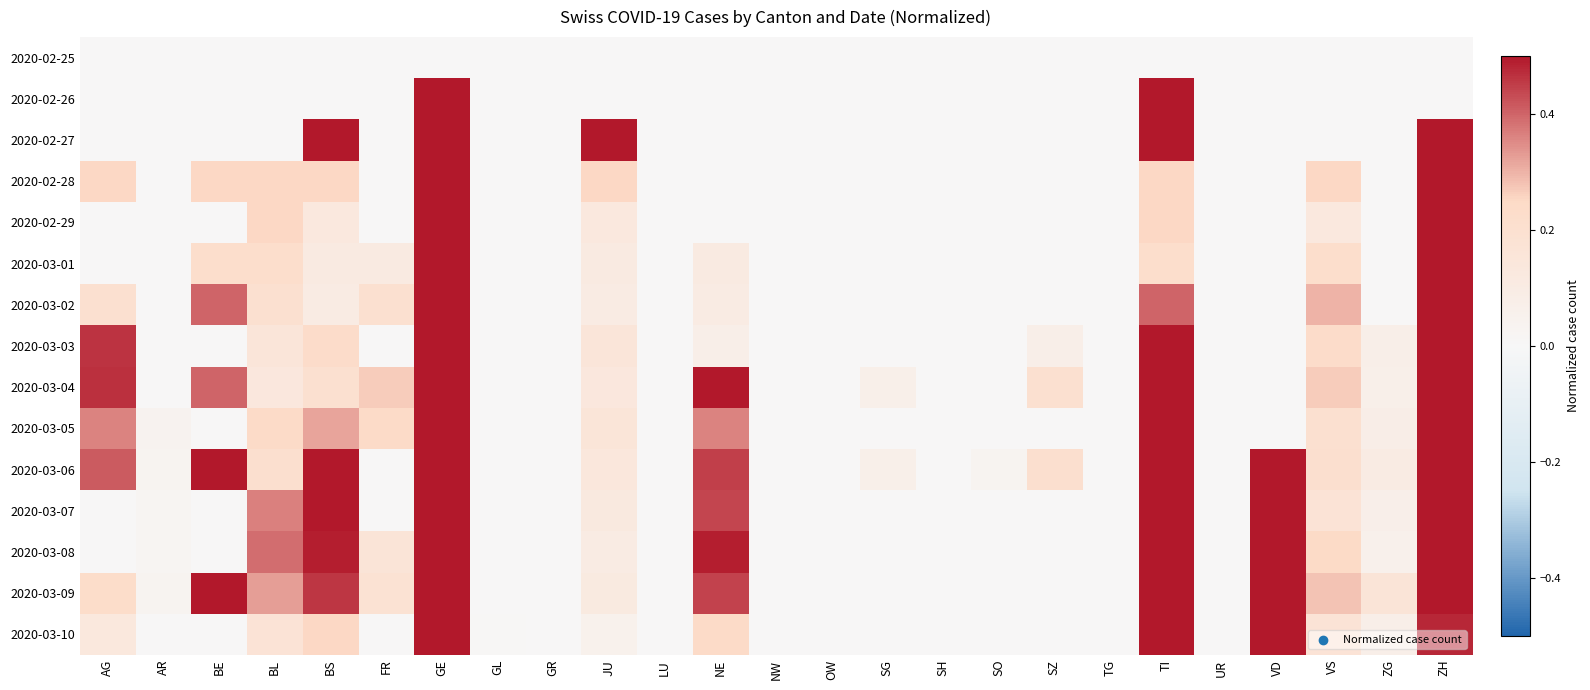

Reading right to left, extract all data points from this chart.

2020-02-25: ZH=0.0	ZG=0.0	VS=0.0	VD=0.0	UR=0.0	TI=0.0	TG=0.0	SZ=0.0	SO=0.0	SH=0.0	SG=0.0	OW=0.0	NW=0.0	NE=0.0	LU=0.0	JU=0.0	GR=0.0	GL=0.0	GE=0.0	FR=0.0	BS=0.0	BL=0.0	BE=0.0	AR=0.0	AG=0.0
2020-02-26: ZH=0.0	ZG=0.0	VS=0.0	VD=0.0	UR=0.0	TI=1.0	TG=0.0	SZ=0.0	SO=0.0	SH=0.0	SG=0.0	OW=0.0	NW=0.0	NE=0.0	LU=0.0	JU=0.0	GR=0.0	GL=0.0	GE=1.0	FR=0.0	BS=0.0	BL=0.0	BE=0.0	AR=0.0	AG=0.0
2020-02-27: ZH=1.0	ZG=0.0	VS=0.0	VD=0.0	UR=0.0	TI=0.5	TG=0.0	SZ=0.0	SO=0.0	SH=0.0	SG=0.0	OW=0.0	NW=0.0	NE=0.0	LU=0.0	JU=0.5	GR=0.0	GL=0.0	GE=0.5	FR=0.0	BS=0.5	BL=0.0	BE=0.0	AR=0.0	AG=0.0
2020-02-28: ZH=0.5	ZG=0.0	VS=0.2	VD=0.0	UR=0.0	TI=0.2	TG=0.0	SZ=0.0	SO=0.0	SH=0.0	SG=0.0	OW=0.0	NW=0.0	NE=0.0	LU=0.0	JU=0.2	GR=0.0	GL=0.0	GE=1.0	FR=0.0	BS=0.2	BL=0.2	BE=0.2	AR=0.0	AG=0.2
2020-02-29: ZH=0.8	ZG=0.0	VS=0.1	VD=0.0	UR=0.0	TI=0.2	TG=0.0	SZ=0.0	SO=0.0	SH=0.0	SG=0.0	OW=0.0	NW=0.0	NE=0.0	LU=0.0	JU=0.1	GR=0.0	GL=0.0	GE=1.0	FR=0.0	BS=0.1	BL=0.2	BE=0.0	AR=0.0	AG=0.0
2020-03-01: ZH=0.8	ZG=0.0	VS=0.2	VD=0.0	UR=0.0	TI=0.2	TG=0.0	SZ=0.0	SO=0.0	SH=0.0	SG=0.0	OW=0.0	NW=0.0	NE=0.1	LU=0.0	JU=0.1	GR=0.0	GL=0.0	GE=1.0	FR=0.1	BS=0.1	BL=0.2	BE=0.2	AR=0.0	AG=0.0
2020-03-02: ZH=1.0	ZG=0.0	VS=0.3	VD=0.0	UR=0.0	TI=0.4	TG=0.0	SZ=0.0	SO=0.0	SH=0.0	SG=0.0	OW=0.0	NW=0.0	NE=0.1	LU=0.0	JU=0.1	GR=0.0	GL=0.0	GE=1.0	FR=0.2	BS=0.1	BL=0.2	BE=0.4	AR=0.0	AG=0.2
2020-03-03: ZH=1.0	ZG=0.1	VS=0.2	VD=0.0	UR=0.0	TI=0.6	TG=0.0	SZ=0.1	SO=0.0	SH=0.0	SG=0.0	OW=0.0	NW=0.0	NE=0.1	LU=0.0	JU=0.2	GR=0.0	GL=0.0	GE=1.0	FR=0.0	BS=0.2	BL=0.2	BE=0.0	AR=0.0	AG=0.5
2020-03-04: ZH=1.0	ZG=0.1	VS=0.3	VD=0.0	UR=0.0	TI=0.9	TG=0.0	SZ=0.2	SO=0.0	SH=0.0	SG=0.1	OW=0.0	NW=0.0	NE=0.5	LU=0.0	JU=0.1	GR=0.0	GL=0.0	GE=0.9	FR=0.3	BS=0.2	BL=0.1	BE=0.4	AR=0.0	AG=0.5
2020-03-05: ZH=0.9	ZG=0.1	VS=0.2	VD=0.0	UR=0.0	TI=1.0	TG=0.0	SZ=0.0	SO=0.0	SH=0.0	SG=0.0	OW=0.0	NW=0.0	NE=0.4	LU=0.0	JU=0.2	GR=0.0	GL=0.0	GE=0.7	FR=0.2	BS=0.3	BL=0.2	BE=0.0	AR=0.0	AG=0.4
2020-03-06: ZH=1.0	ZG=0.1	VS=0.2	VD=0.8	UR=0.0	TI=1.0	TG=0.0	SZ=0.2	SO=0.0	SH=0.0	SG=0.1	OW=0.0	NW=0.0	NE=0.4	LU=0.0	JU=0.1	GR=0.0	GL=0.0	GE=0.9	FR=0.0	BS=0.5	BL=0.2	BE=0.6	AR=0.0	AG=0.4
2020-03-07: ZH=0.8	ZG=0.1	VS=0.2	VD=0.7	UR=0.0	TI=1.0	TG=0.0	SZ=0.0	SO=0.0	SH=0.0	SG=0.0	OW=0.0	NW=0.0	NE=0.4	LU=0.0	JU=0.1	GR=0.0	GL=0.0	GE=0.9	FR=0.0	BS=0.5	BL=0.4	BE=0.0	AR=0.0	AG=0.0
2020-03-08: ZH=0.8	ZG=0.1	VS=0.2	VD=0.8	UR=0.0	TI=1.0	TG=0.0	SZ=0.0	SO=0.0	SH=0.0	SG=0.0	OW=0.0	NW=0.0	NE=0.5	LU=0.0	JU=0.1	GR=0.0	GL=0.0	GE=0.8	FR=0.2	BS=0.5	BL=0.4	BE=0.0	AR=0.0	AG=0.0
2020-03-09: ZH=0.8	ZG=0.2	VS=0.3	VD=0.8	UR=0.0	TI=1.0	TG=0.0	SZ=0.0	SO=0.0	SH=0.0	SG=0.0	OW=0.0	NW=0.0	NE=0.4	LU=0.0	JU=0.1	GR=0.0	GL=0.0	GE=0.9	FR=0.2	BS=0.5	BL=0.3	BE=0.6	AR=0.0	AG=0.2
2020-03-10: ZH=0.5	ZG=0.1	VS=0.2	VD=1.0	UR=0.0	TI=0.6	TG=0.0	SZ=0.0	SO=0.0	SH=0.0	SG=0.0	OW=0.0	NW=0.0	NE=0.2	LU=0.0	JU=0.1	GR=0.0	GL=0.0	GE=0.6	FR=0.0	BS=0.3	BL=0.2	BE=0.0	AR=0.0	AG=0.1